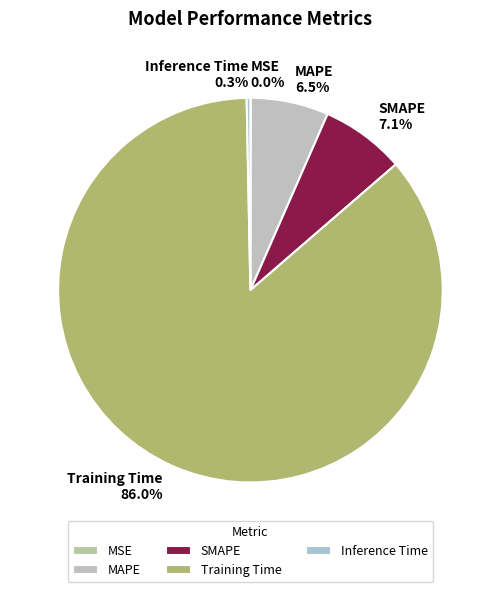

Which category has the biggest portion of the pie?

Training Time